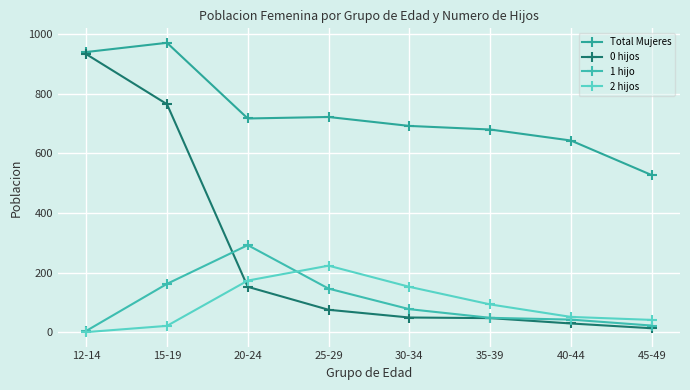

Which label corresponds to the smallest value in the chart?

12-14